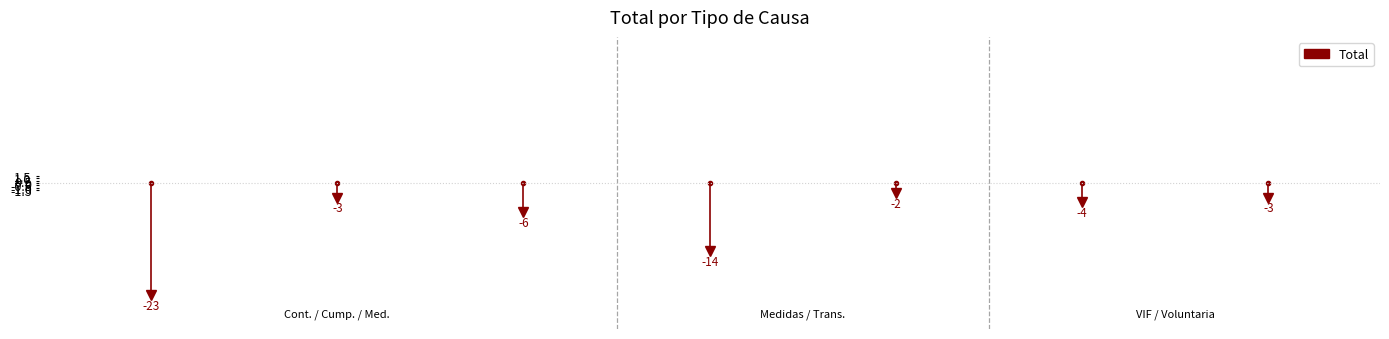

What is the change in value from 0 to 1?

-23